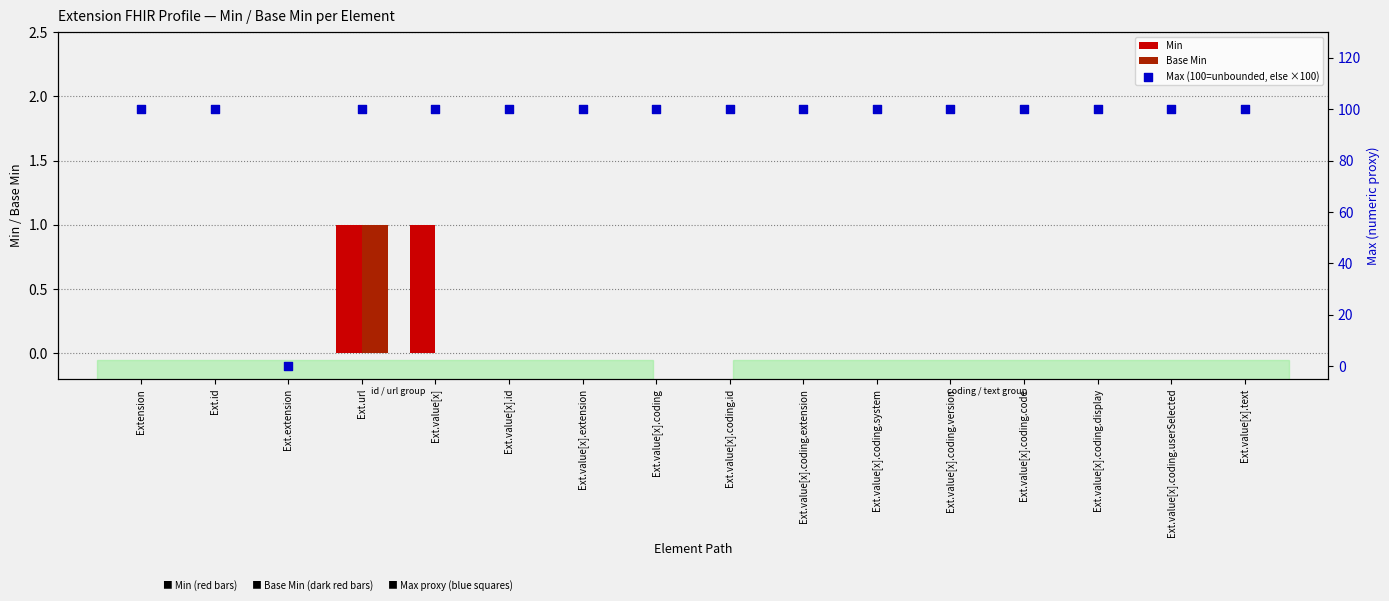

At which category is the sum across all series the highest?

Ext.url